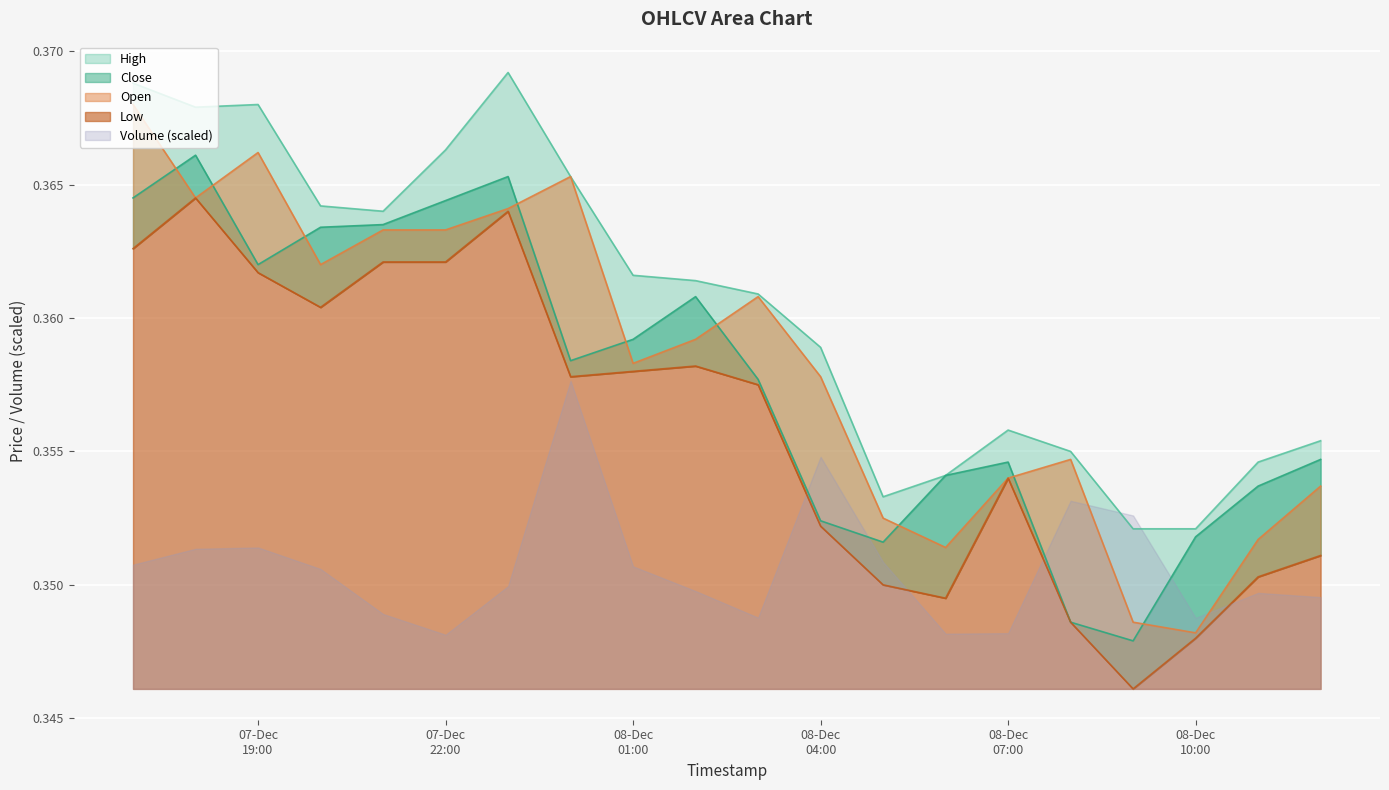

At which category does Close reach its first local valley?

07-Dec 19:00